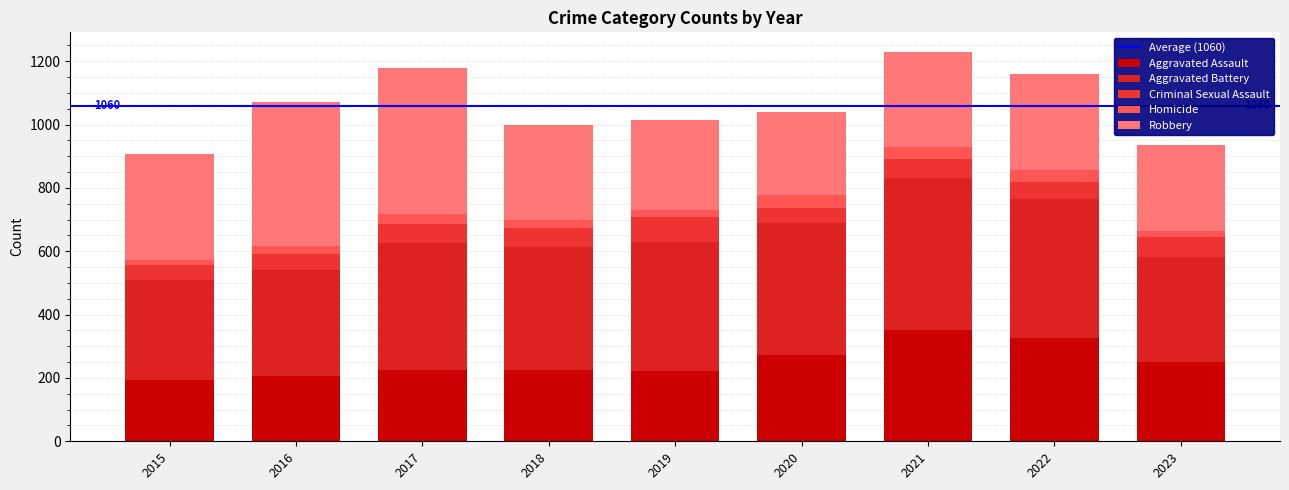

What is the sum of all Criminal Sexual Assault values?

519